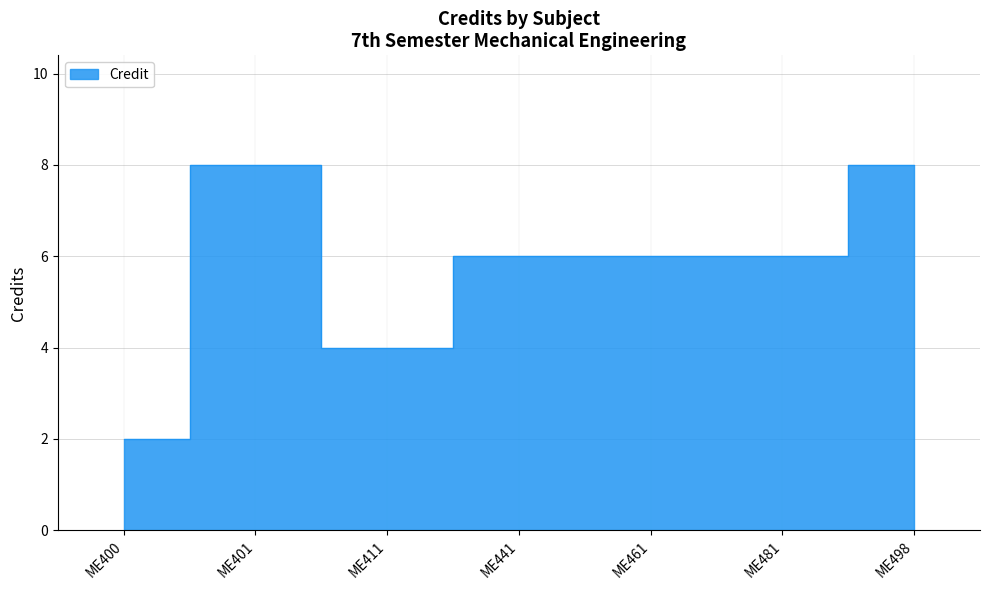

At which category does the chart reach its minimum across all series?

ME400